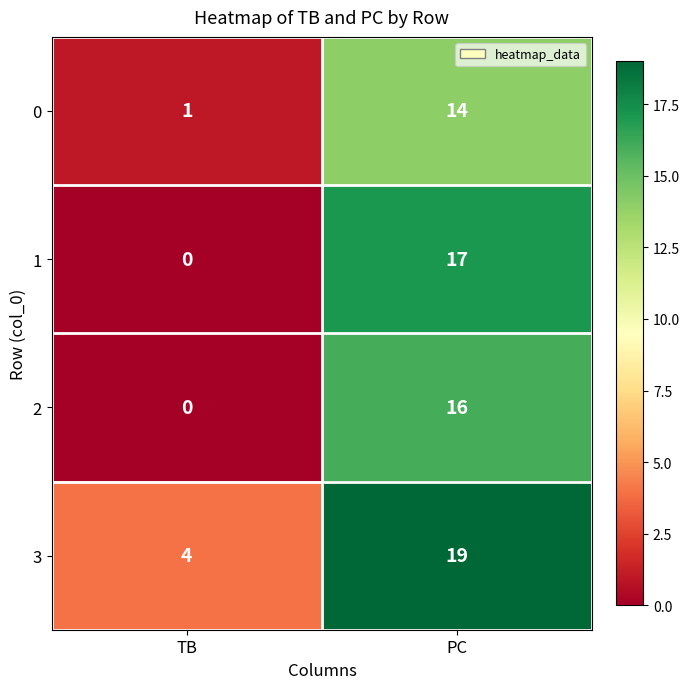

What is the difference between the maximum and minimum values in the 2 series?

16